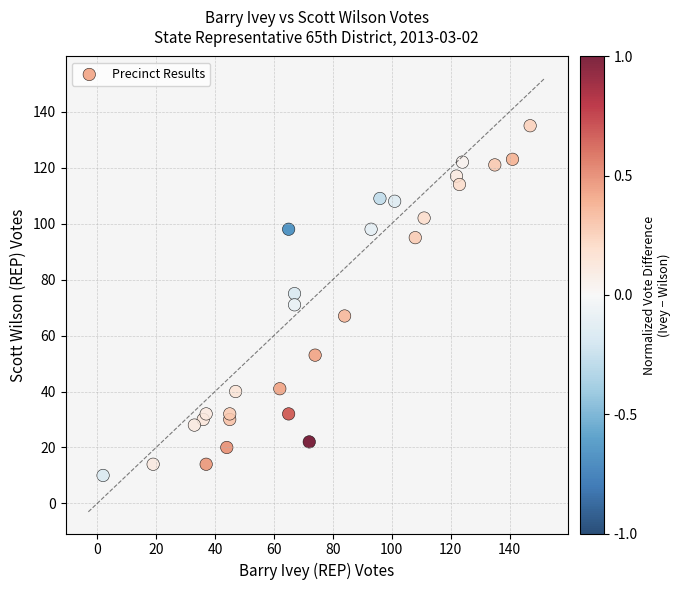

What is the range of X values (max minus min)?

145